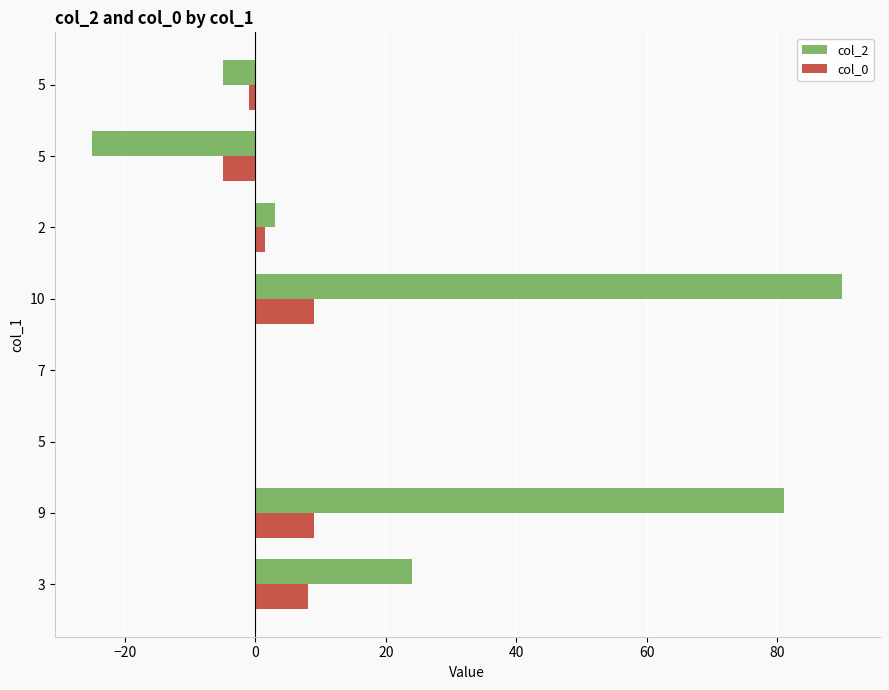

Reading left to right, extract all data points from this chart.

col_2: 24.0	81.0	0.0	0.0	90.0	3.0	-25.0	-5.0
col_0: 8.0	9.0	0.0	0.0	9.0	1.5	-5.0	-1.0